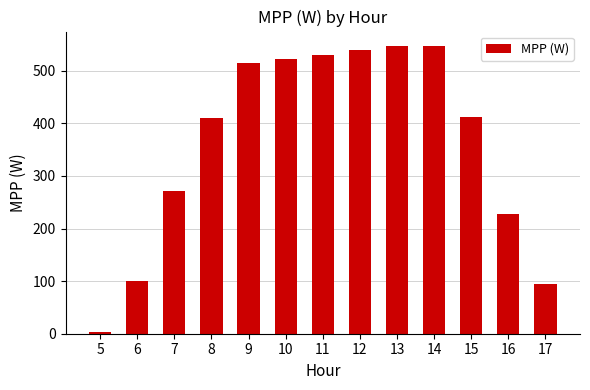

Is it true that the value at 11 is 344.2?

False